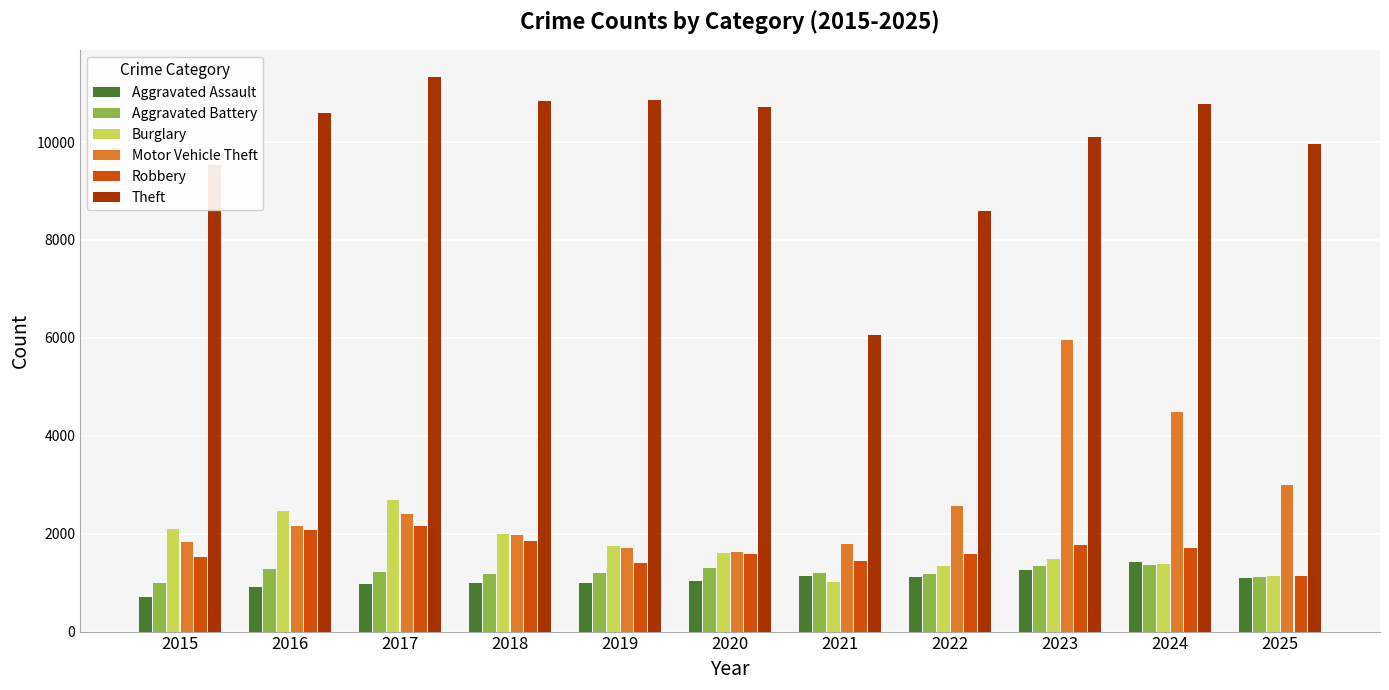

The Robbery series shows 2167 at 2017. True or false?

True